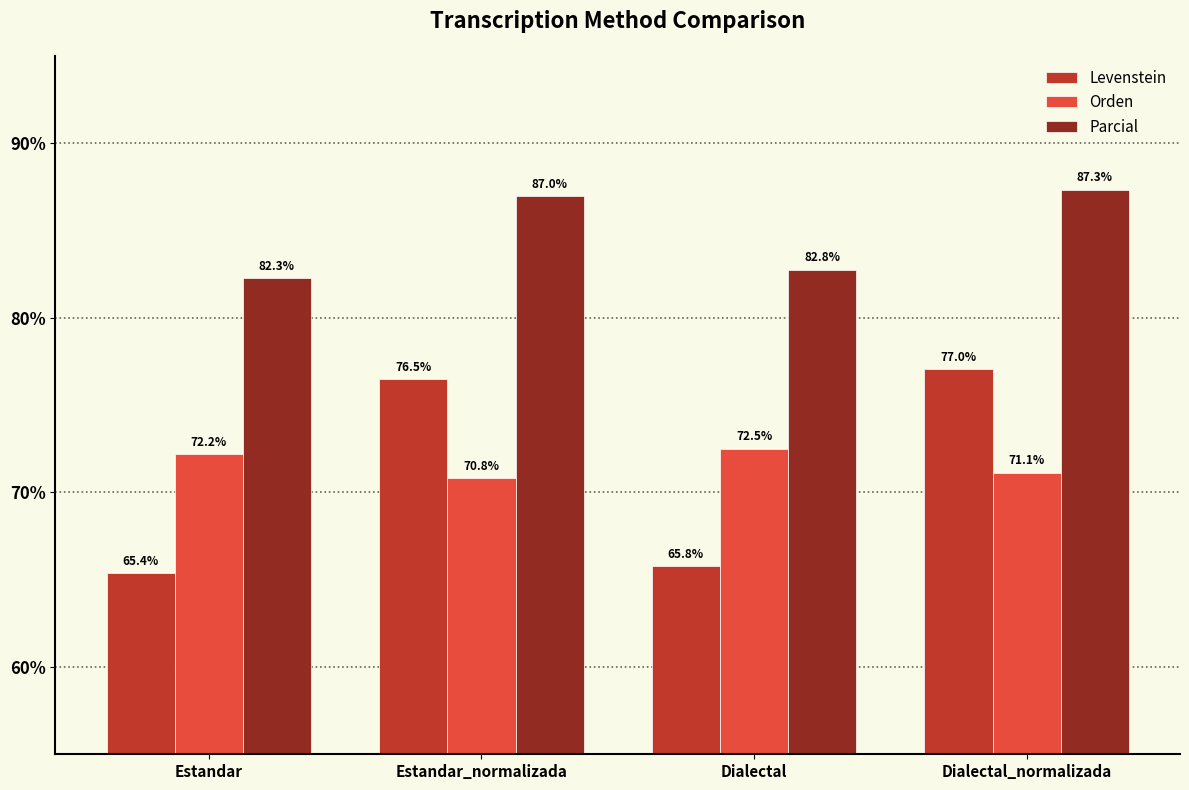

Which series has the largest total across all categories?

Parcial